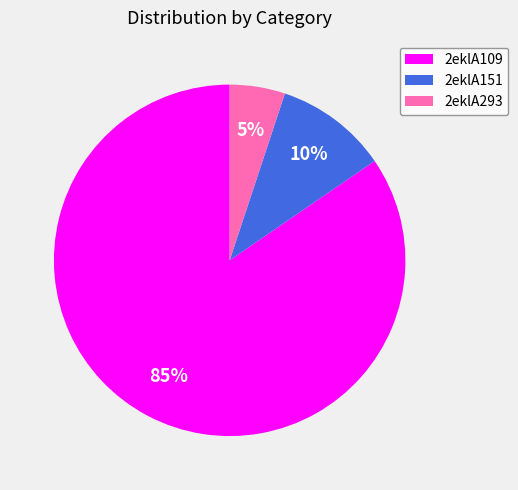

Is the sum of 2eklA109 and 2eklA293 greater than half?

Yes